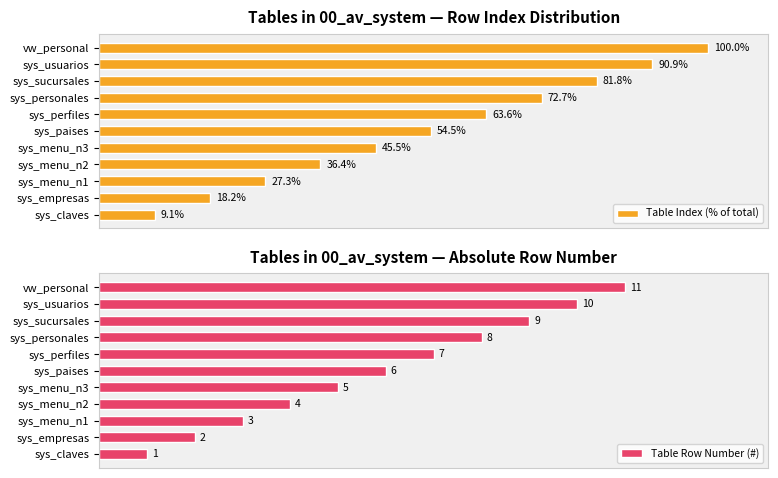

How many data points in Table Index (% of total) are above 54?

6